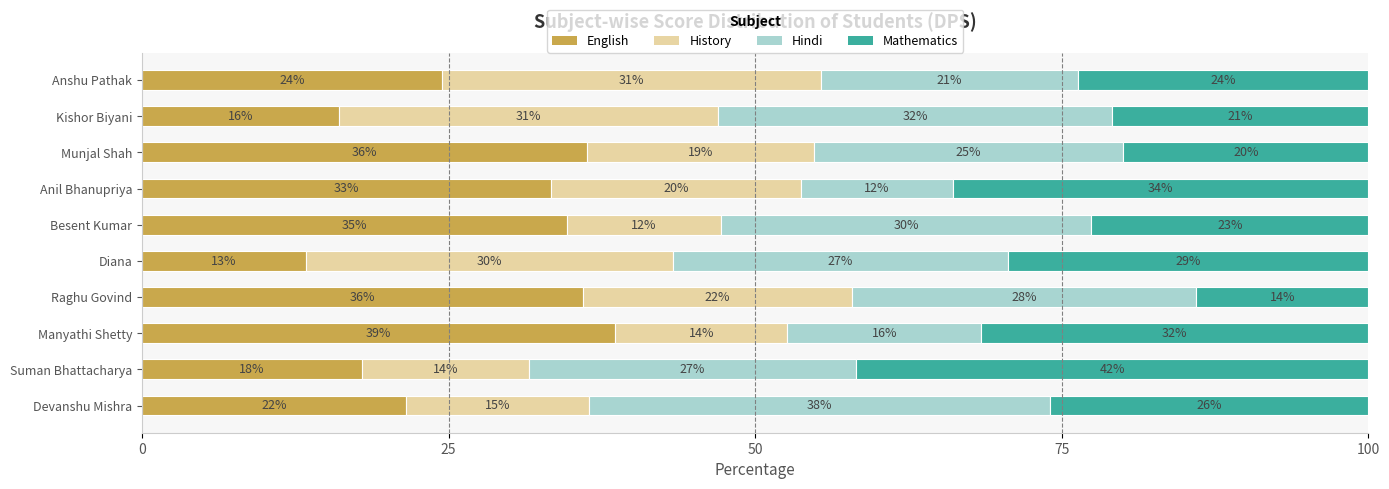

What is the maximum value for English?

38.6